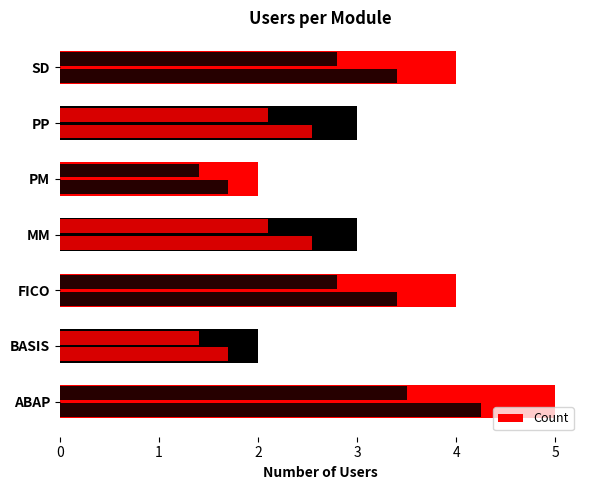

Reading left to right, list all the values displayed in this chart.

5	2	4	3	2	3	4